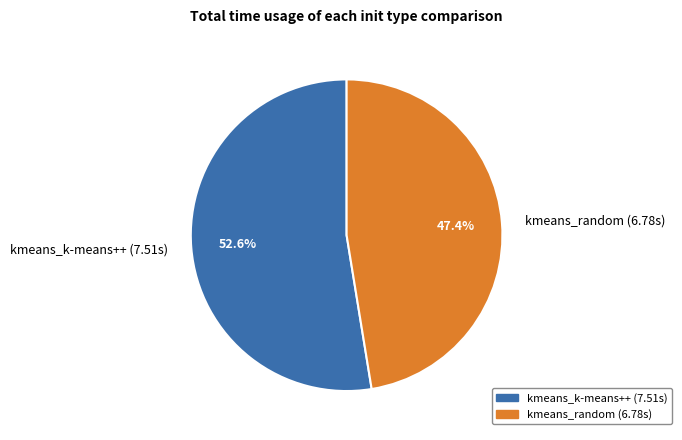

Is there a majority slice in this chart?

Yes